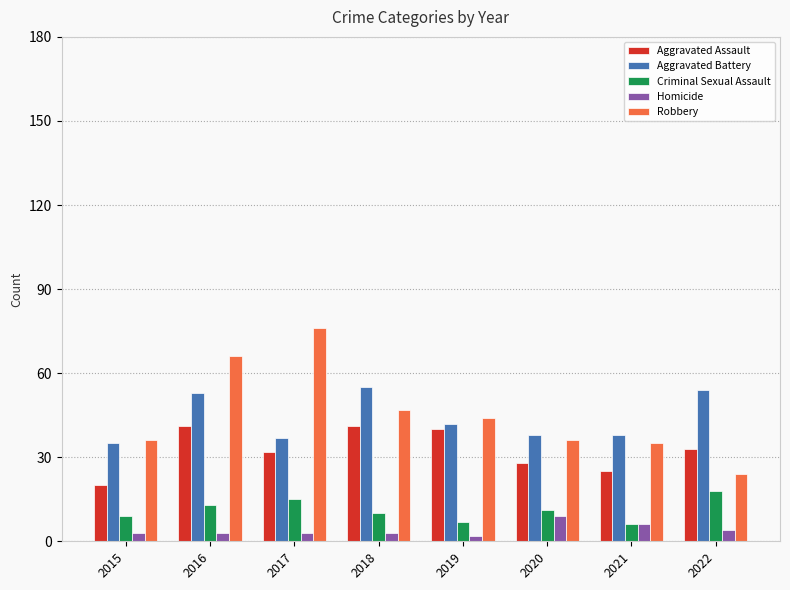

What are all the series names shown in the legend?

Aggravated Assault, Aggravated Battery, Criminal Sexual Assault, Homicide, Robbery